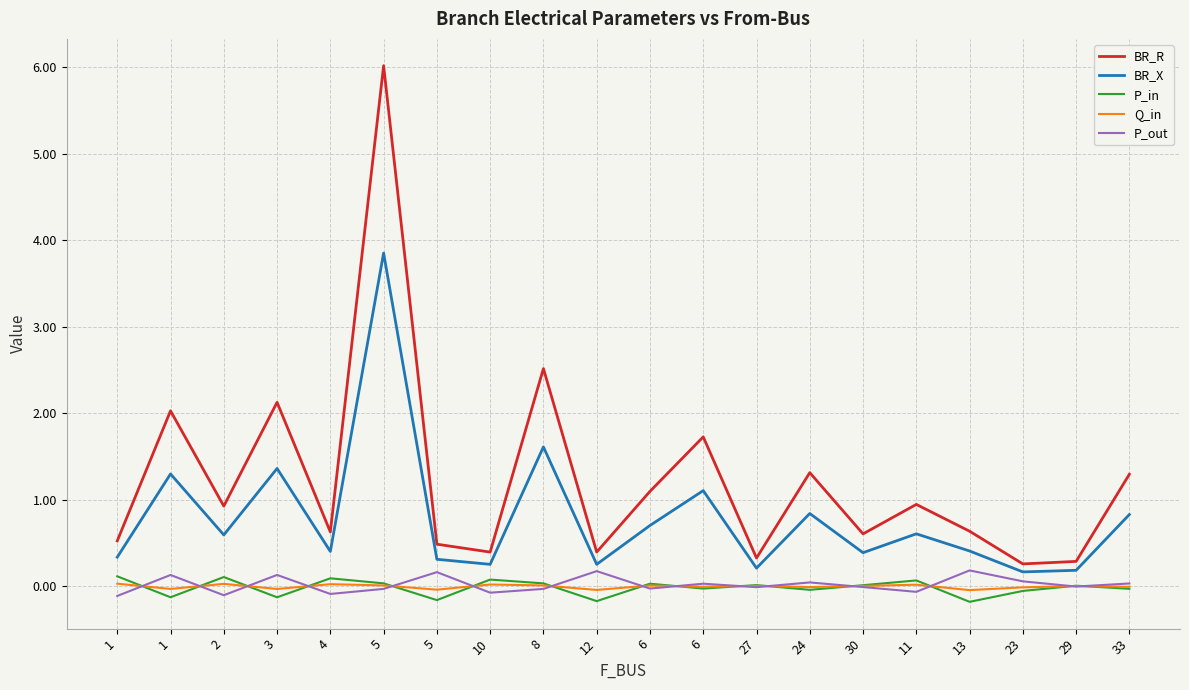

Is the value of Q_in at 6 greater than the value of P_in at 10?

No